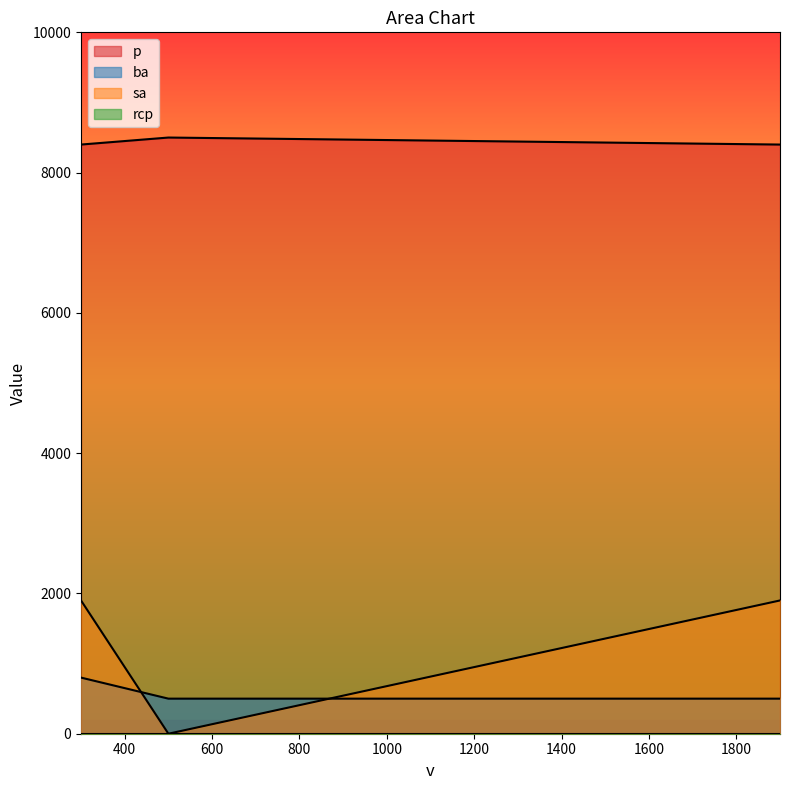

Reading left to right, what are all the values shown in this chart?

p: 300=8400	1900=8400	500=8500
ba: 300=800	1900=500	500=500
sa: 300=1900	1900=1900	500=0
rcp: 300=0	1900=0	500=0